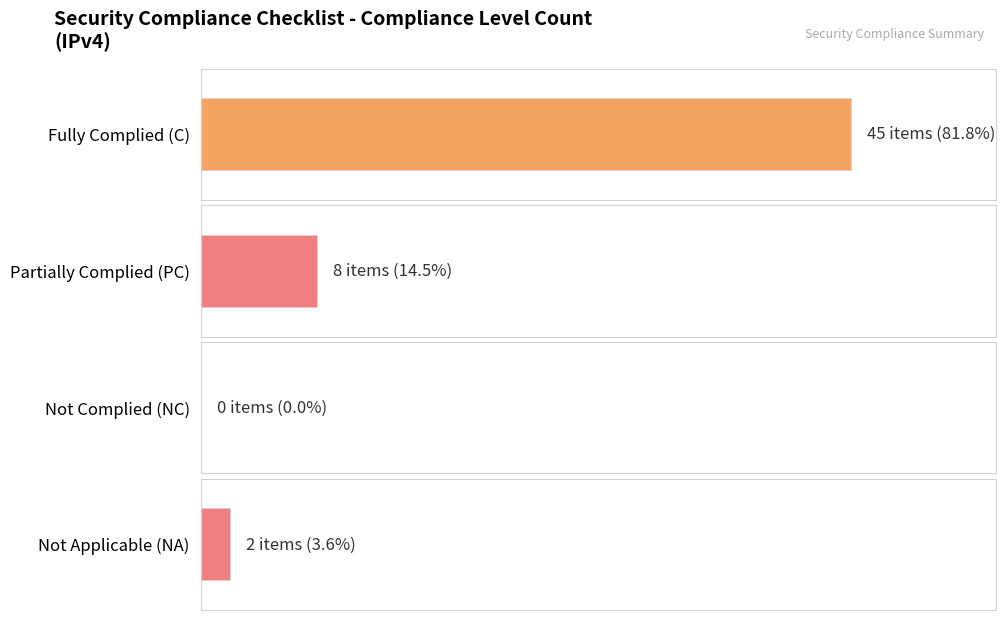

The chart shows a value of 8 at PC. True or false?

True